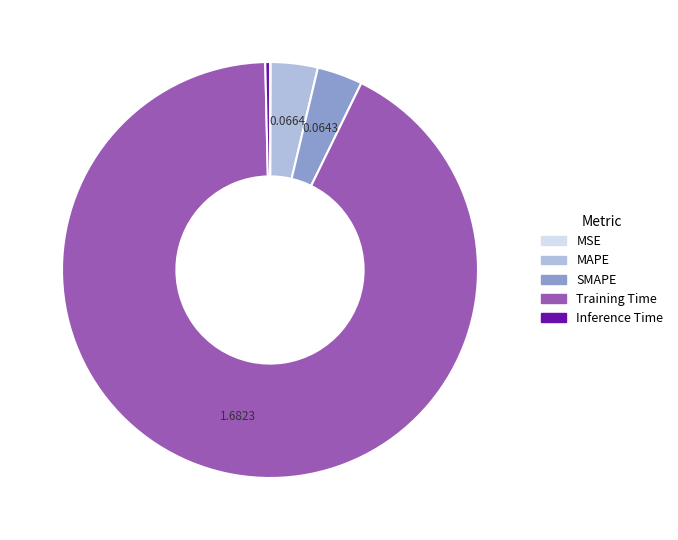

What is the majority slice?

Training Time